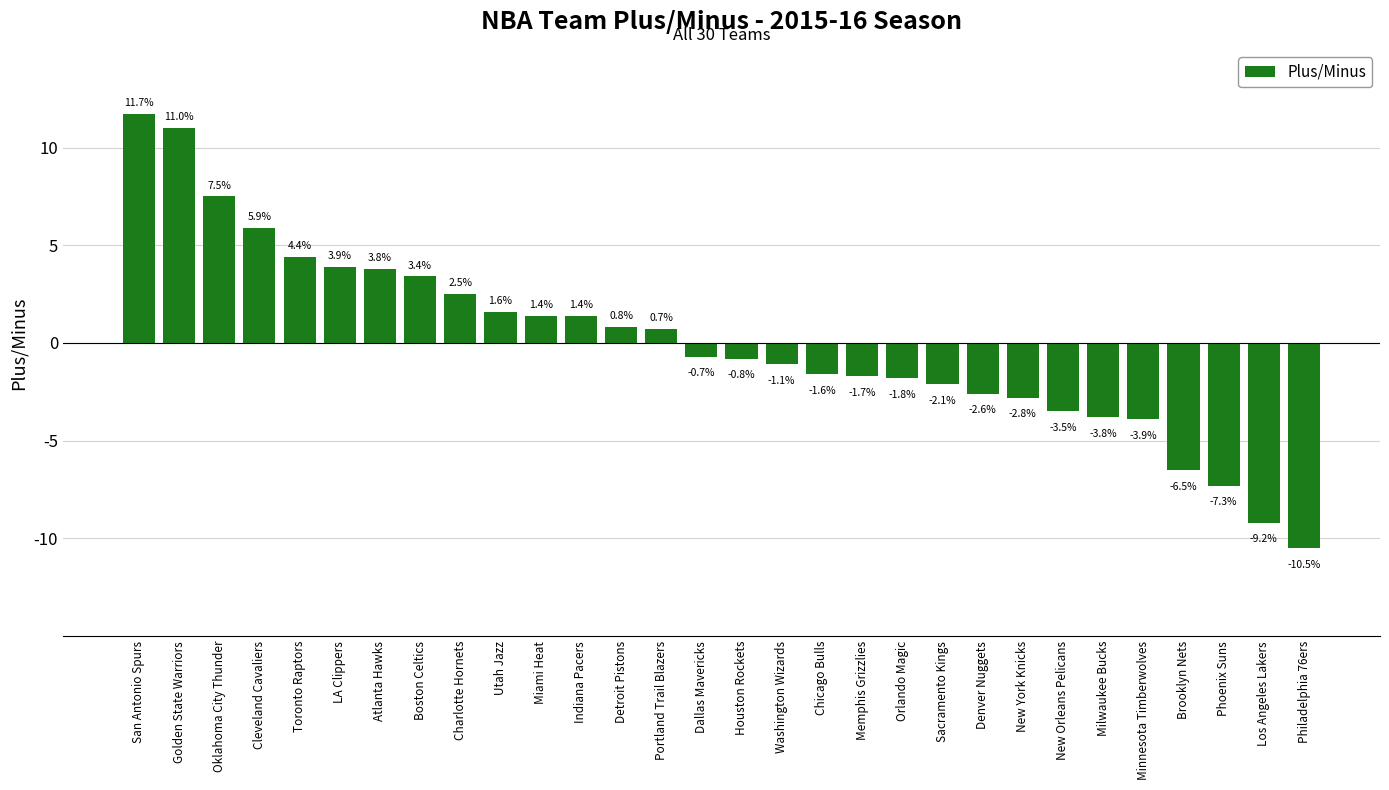

Which category has the highest value across all series?

San Antonio Spurs